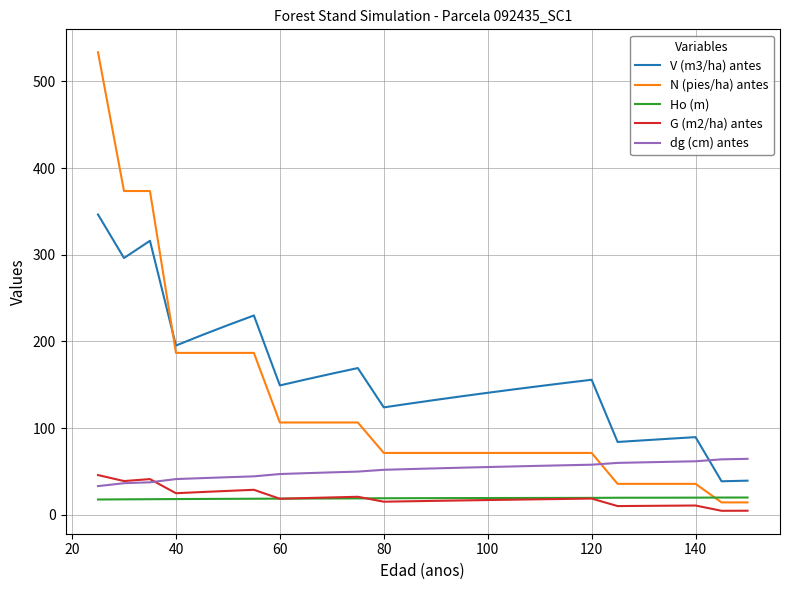

What is the difference between the maximum and minimum values in the Ho (m) series?

2.3